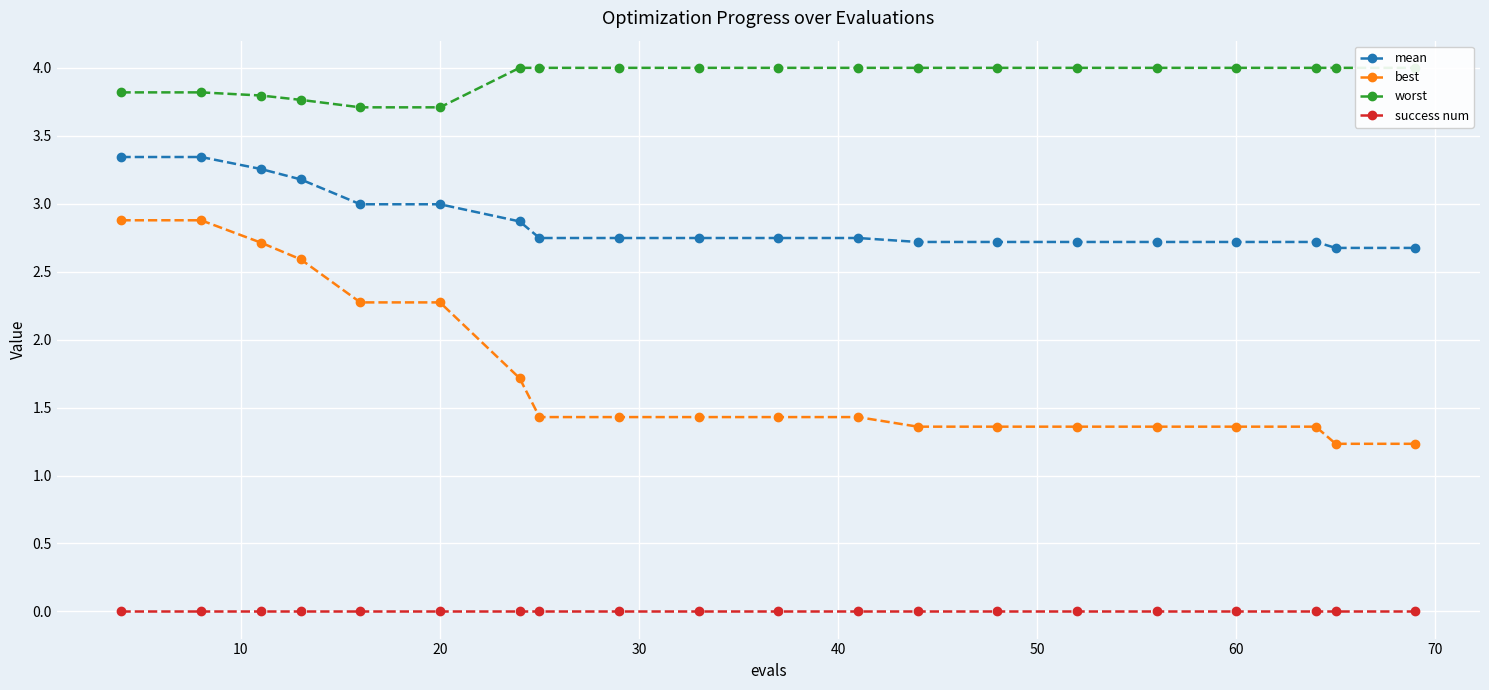

True or false: best and mean cross at least once.

False